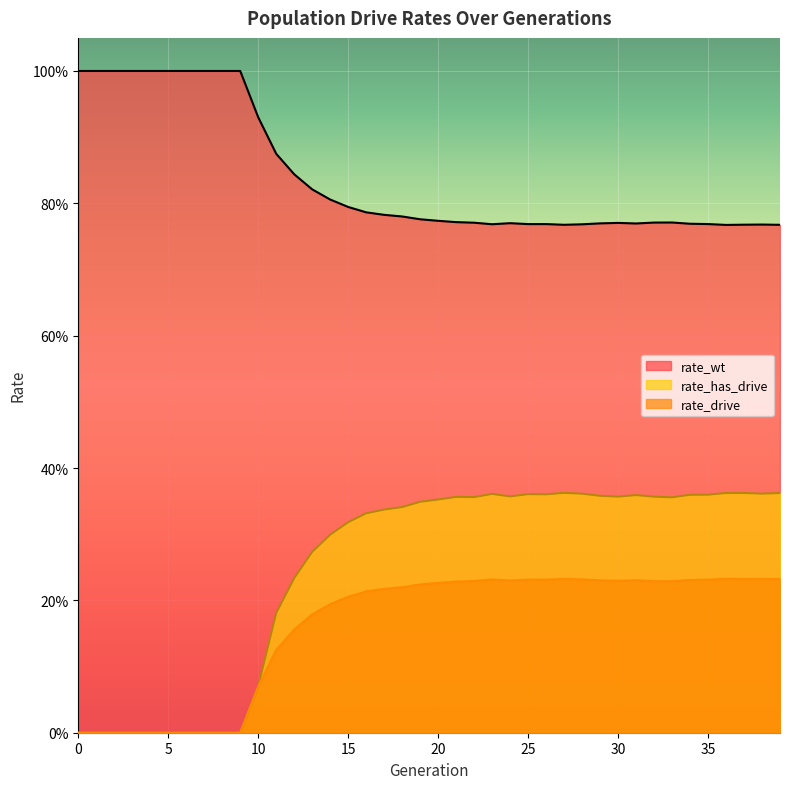

Which series has the widest spread of values?

rate_has_drive